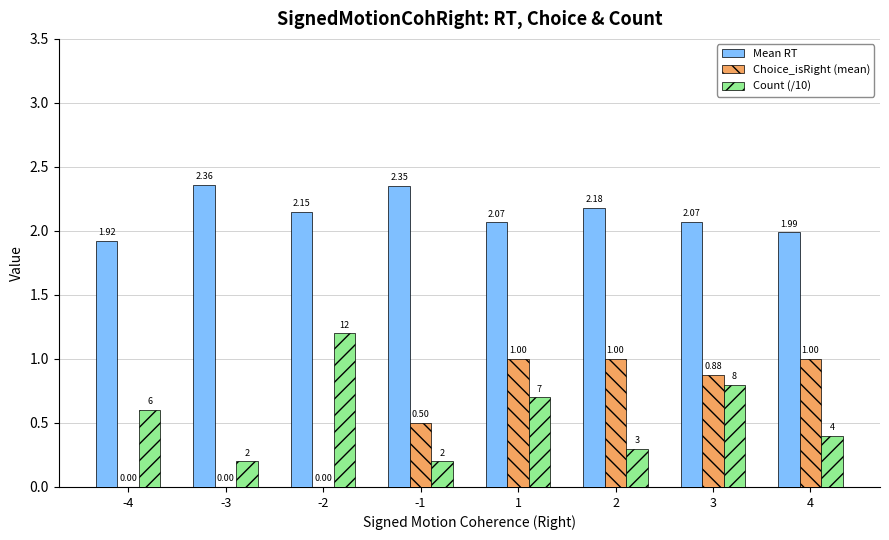

What is the average value of the Choice_isRight (mean) series?

0.5